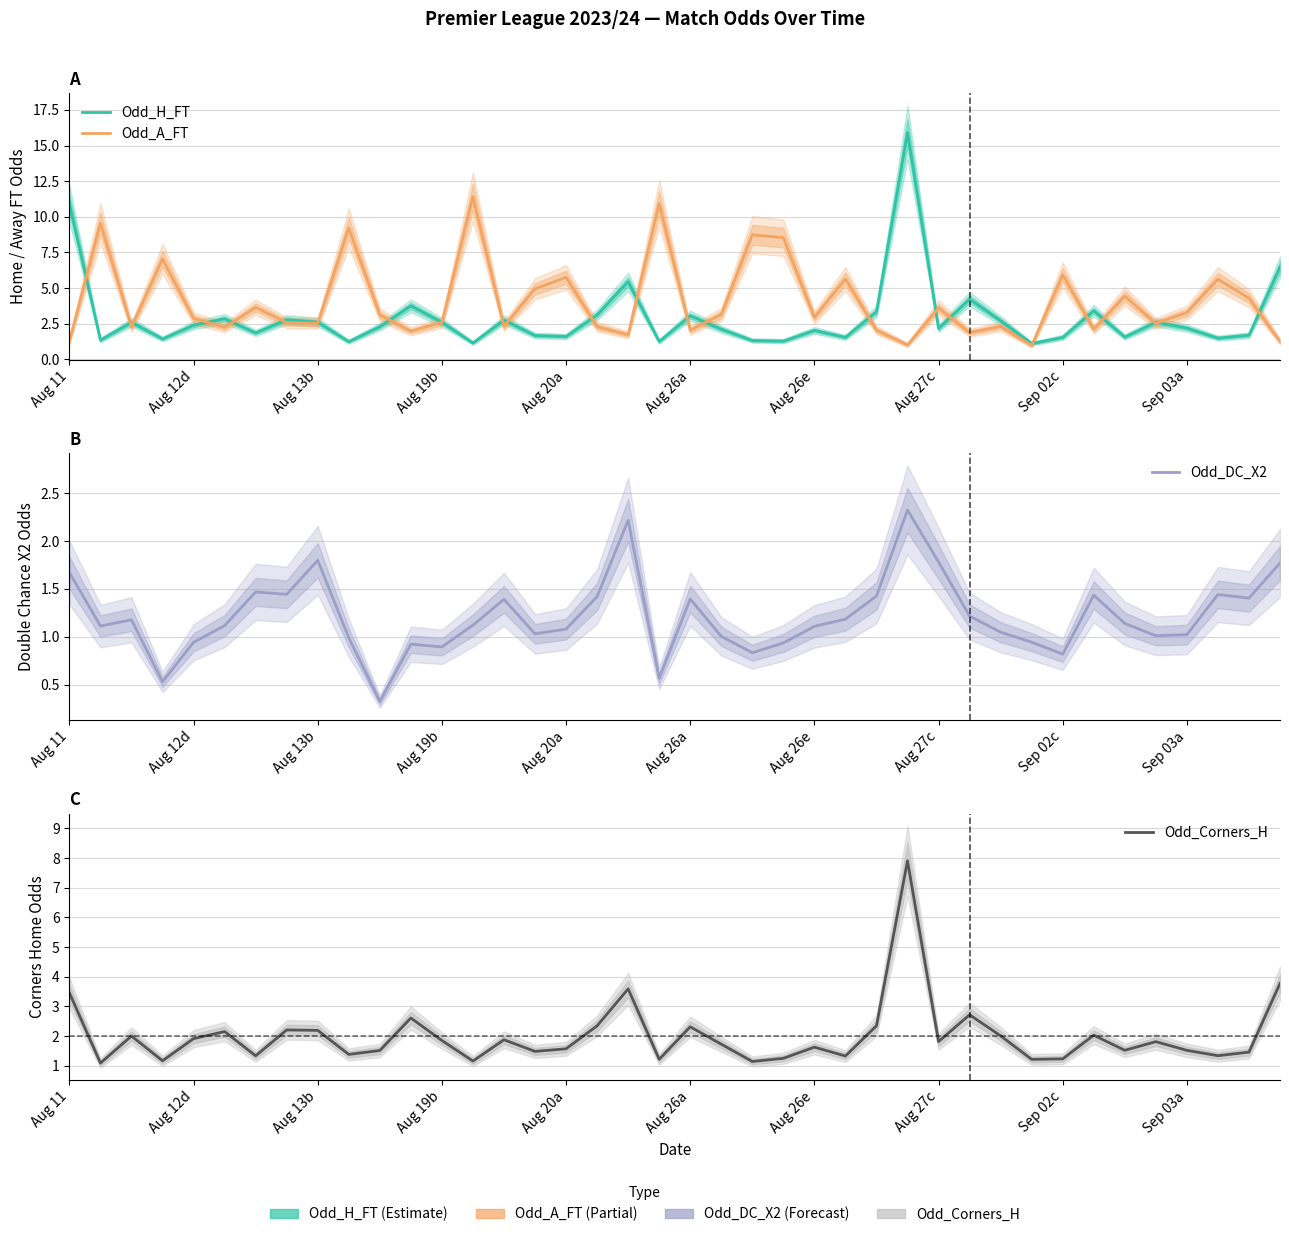

At which category is the sum across all series the highest?

27